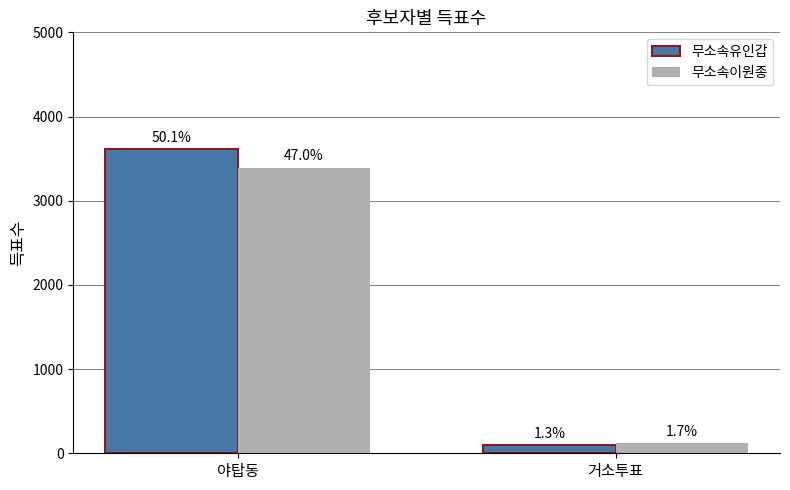

Does the chart contain any negative values?

No